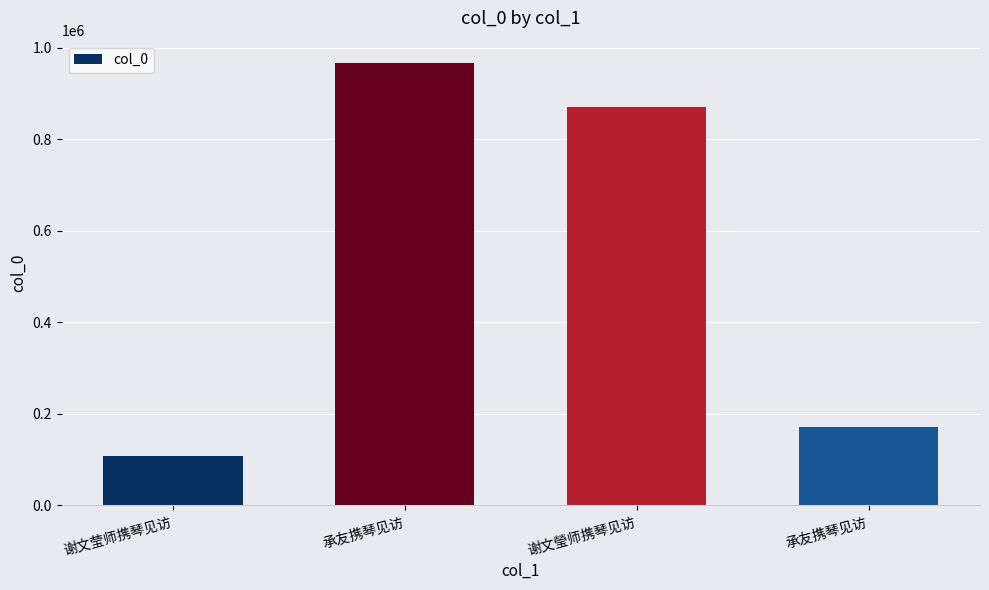

How many values are below 871977?

2